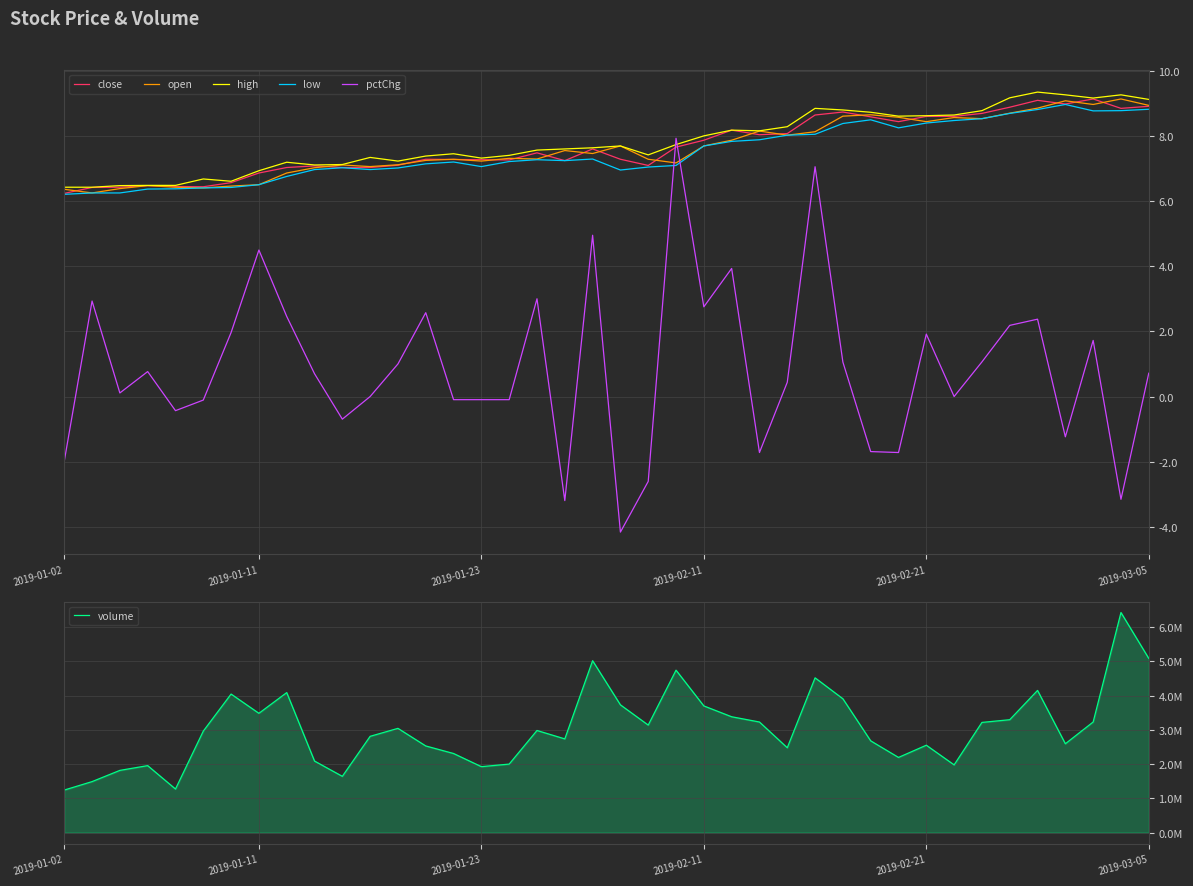

What is the total value across all series at 28?

3906400.6